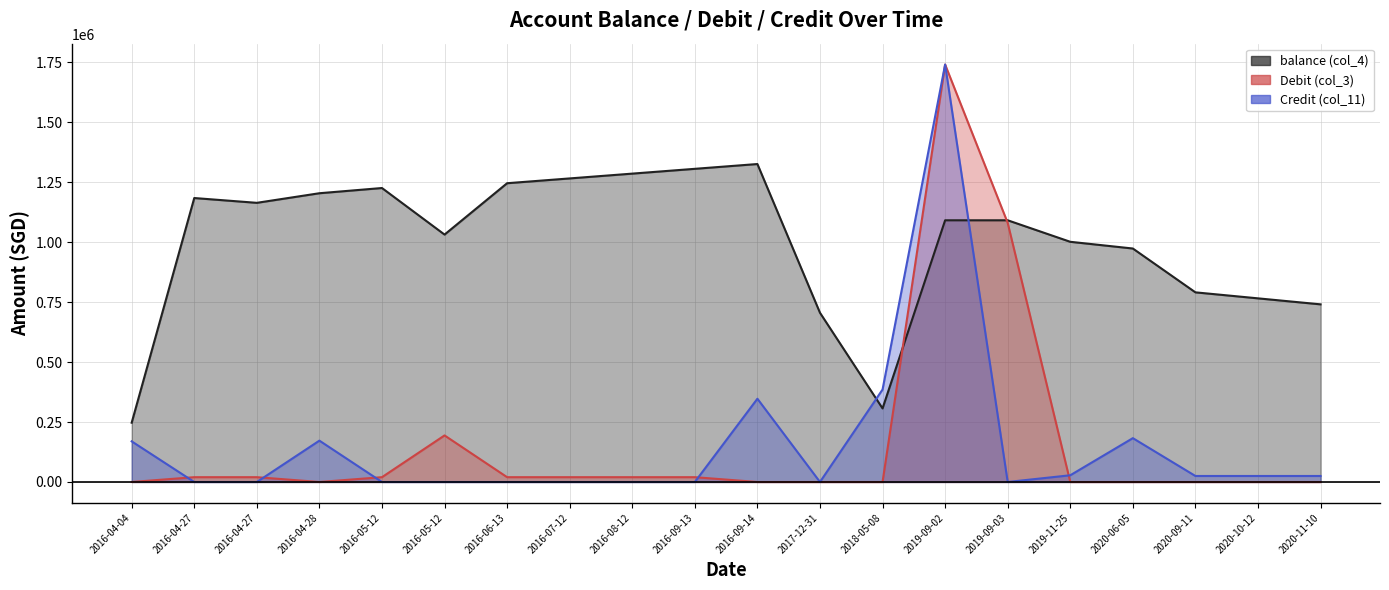

Is it true that balance (col_4) equals 1682388.8 at 2020-06-05?

False